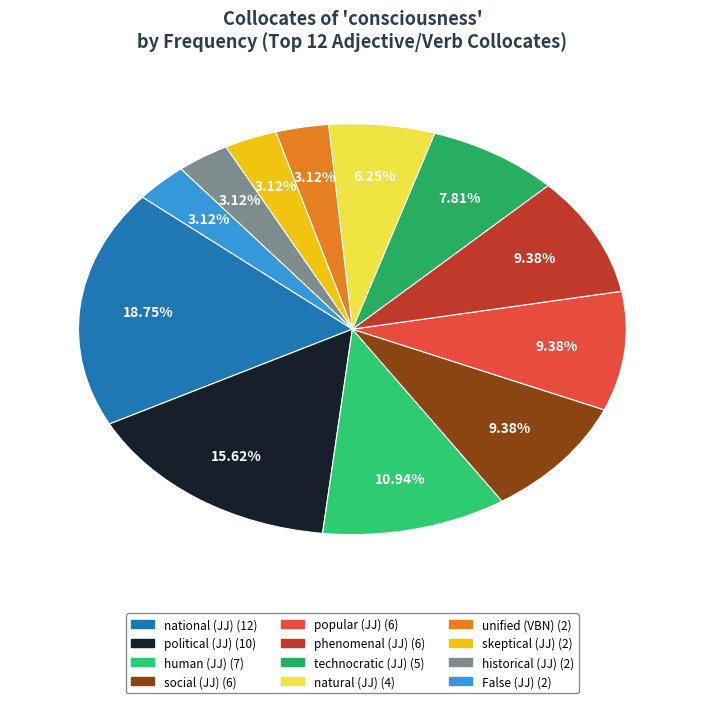

To the nearest percent, what is the difference between the political (JJ) and human (JJ) slice percentages?

5%